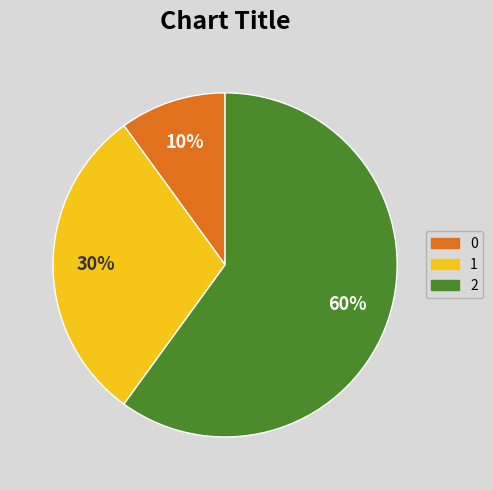

Rank the categories by value from highest to lowest.

2, 1, 0